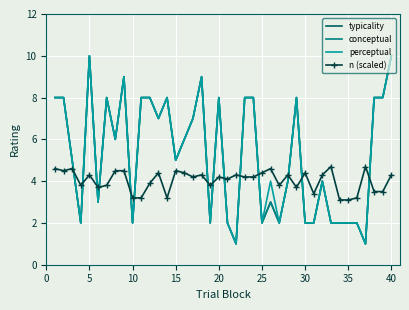

What is the average value of the n (scaled) series?

4.0